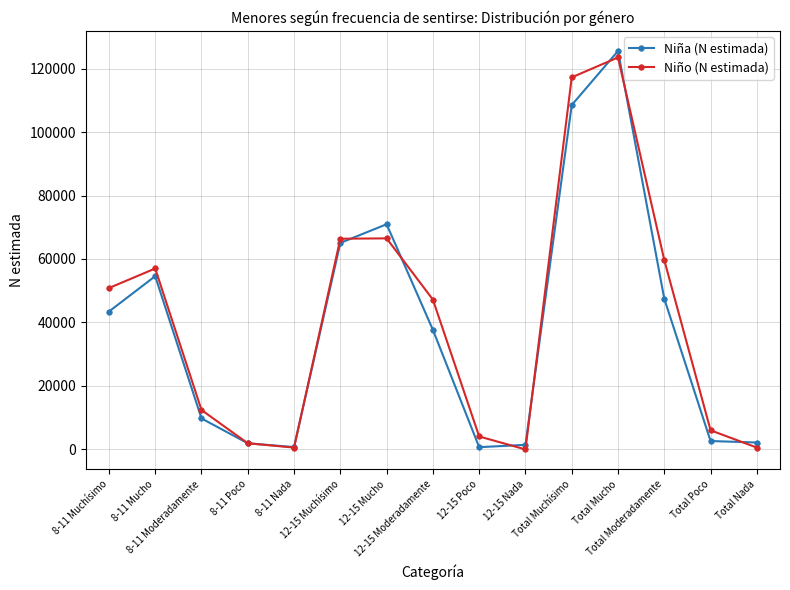

What is the difference between the highest and lowest values at 8-11 Moderadamente?

2654